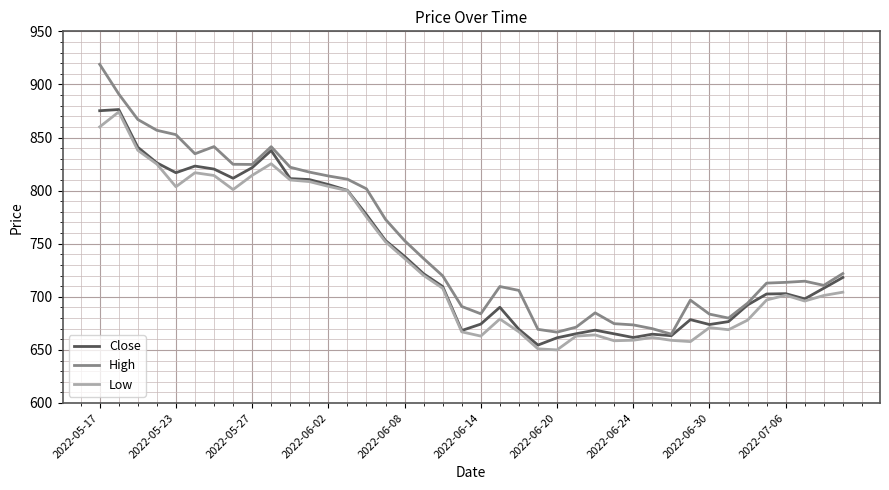

Which series has the largest range (max minus min)?

High